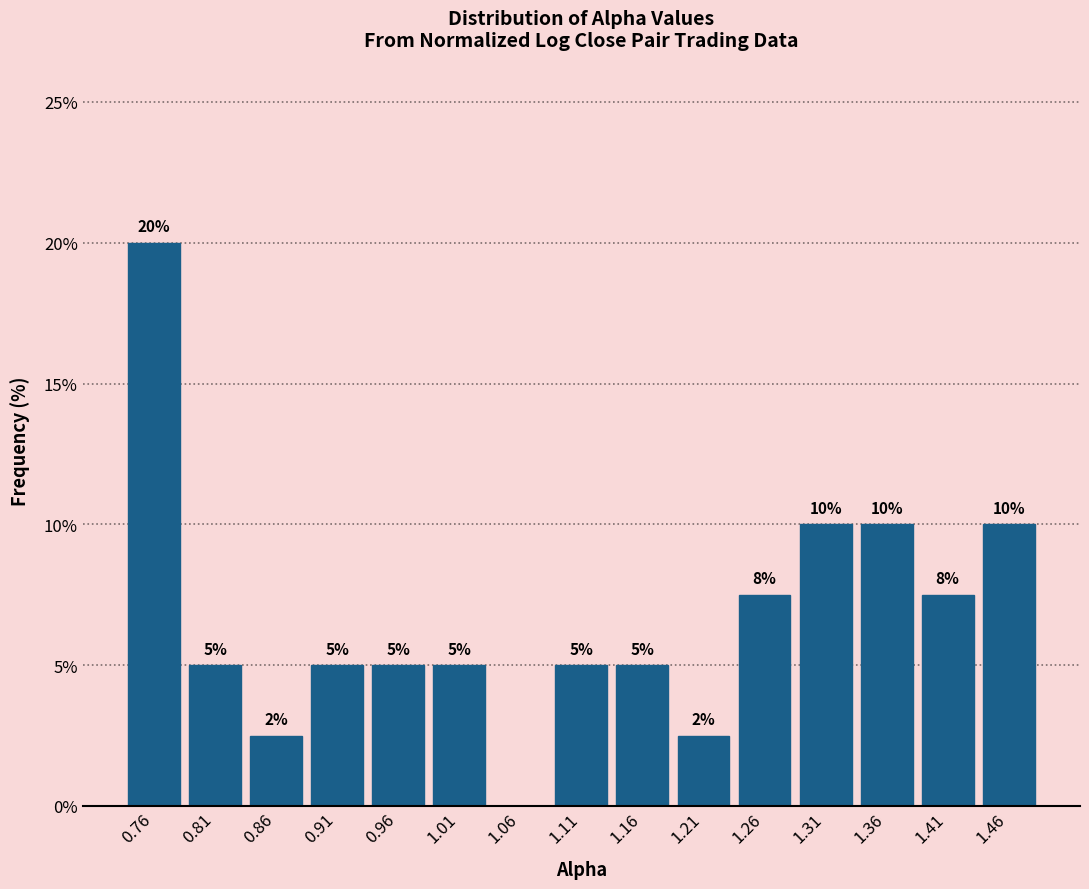

Over which range of the x-axis is the bar tallest?

0.740 to 0.790